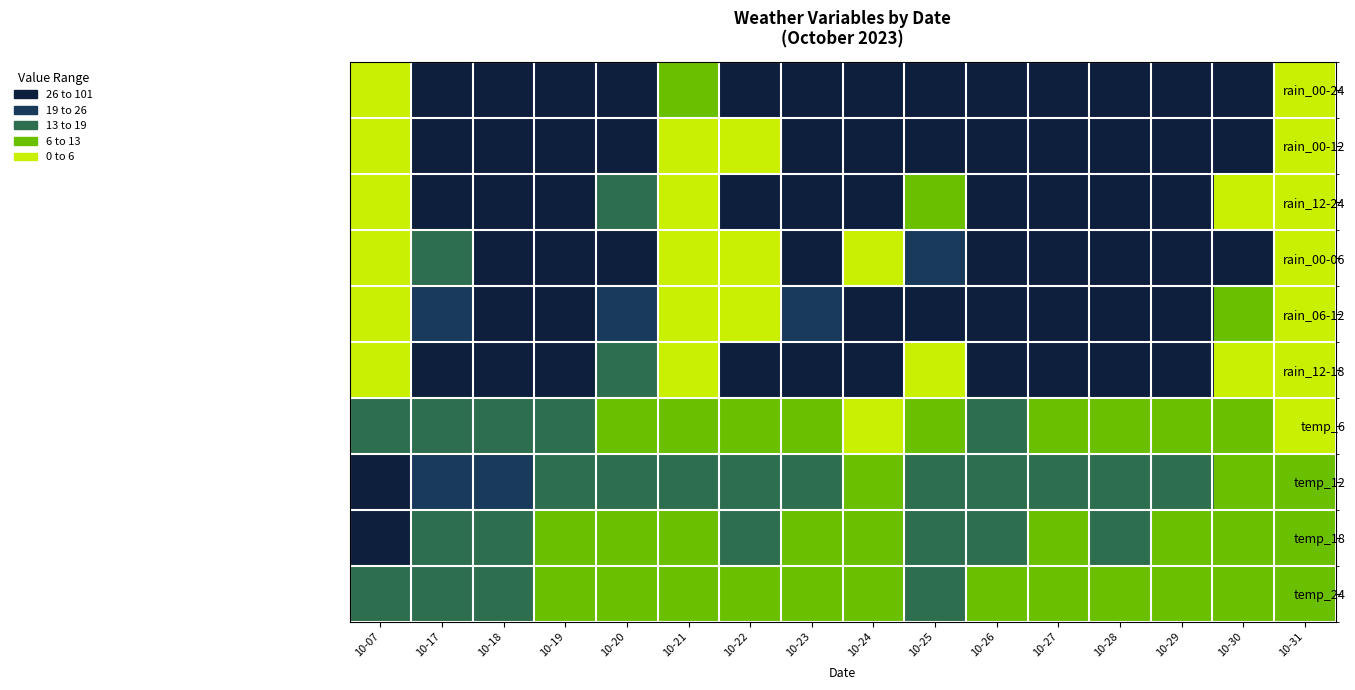

At which category does the chart reach its minimum across all series?

10-07